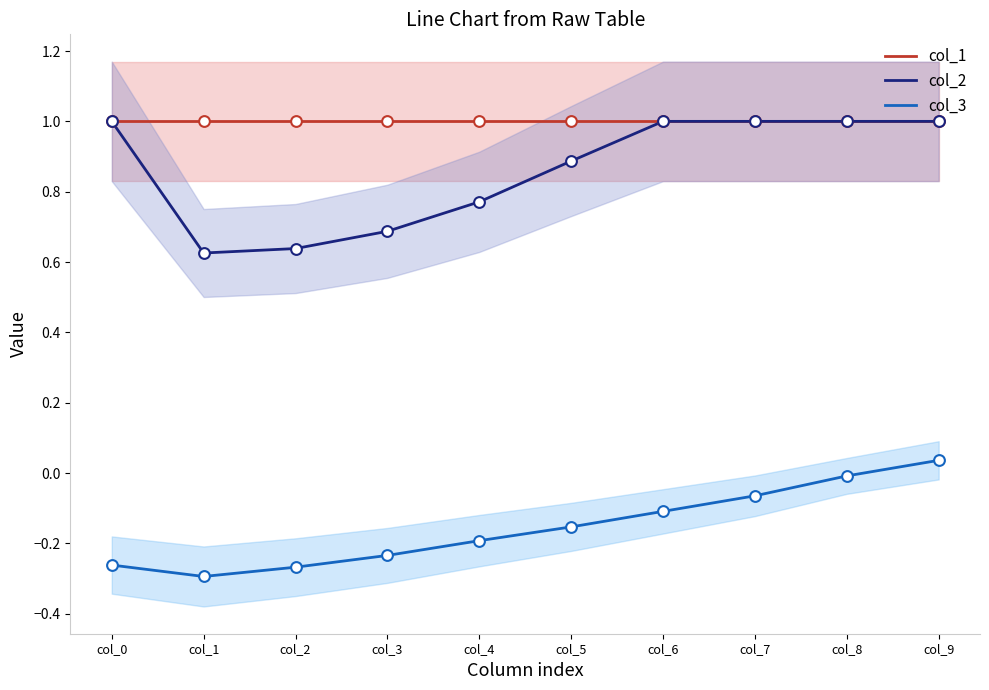

Is the value of col_2 at col_7 greater than the value of col_3 at col_4?

Yes